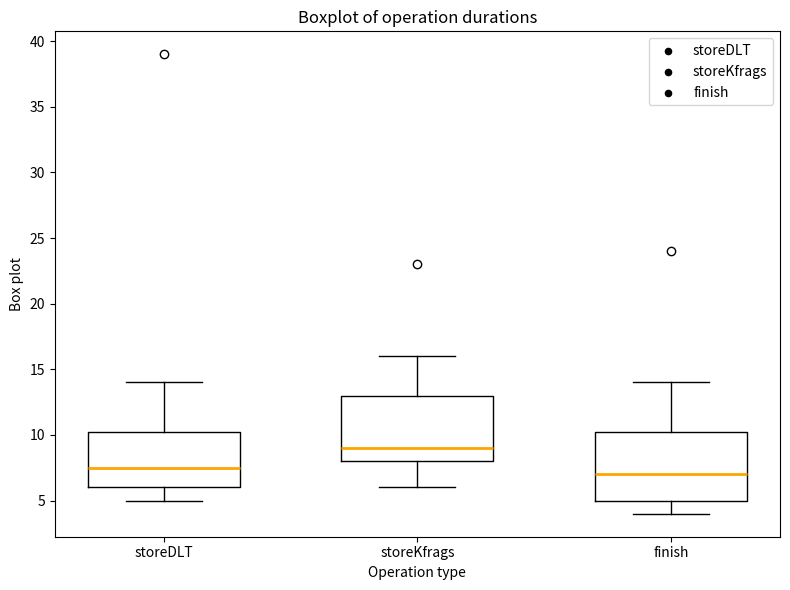

Reading left to right, transcribe this box plot: for each box, give where its median line is, the range the box spans, and where its two whiskers end, as read against the y-axis. The values are not printed on the chart, so give them approximately, as read against the axis.

storeDLT: median 7.5, box 6.0 to 10.5, whiskers 5.0 to 14.0
storeKfrags: median 9.0, box 8.0 to 13.0, whiskers 6.0 to 16.0
finish: median 7.0, box 5.0 to 10.5, whiskers 4.0 to 14.0